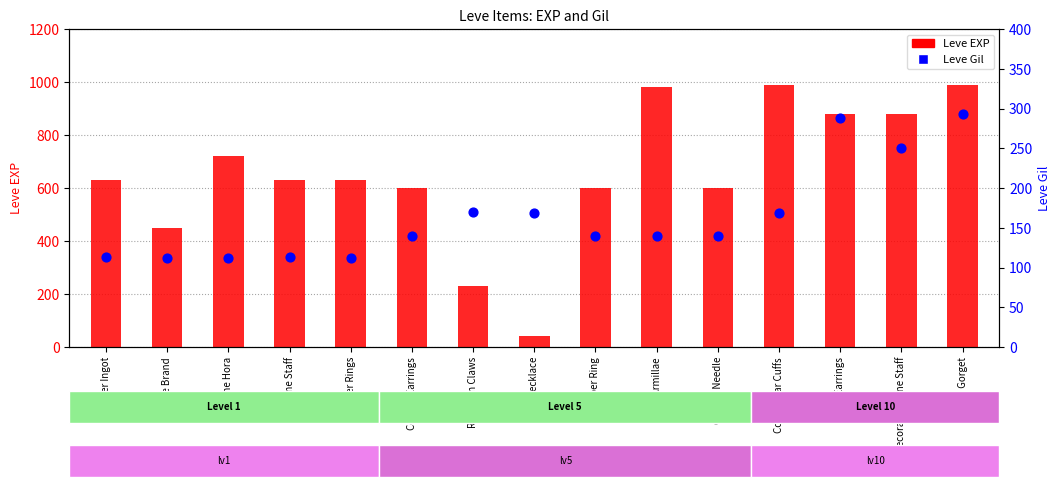

At which category is the sum across all series the highest?

Brass Gorget